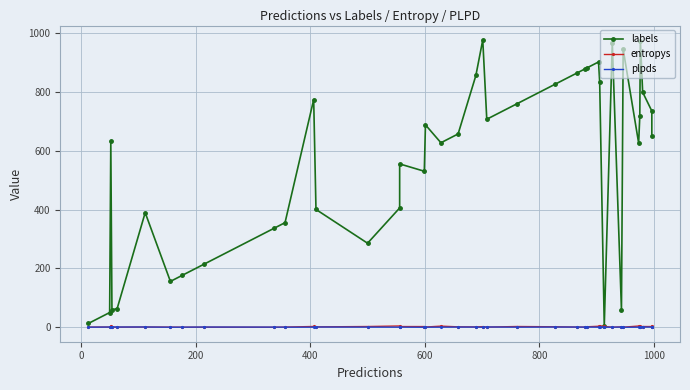

How many data points in entropys are less than 1?

16